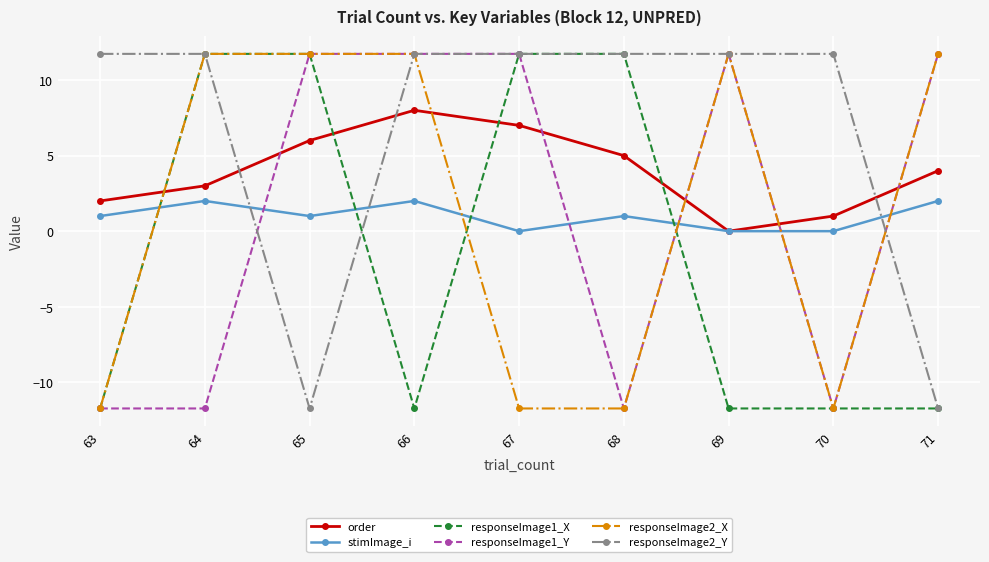

What is the total value across all series at 64?

28.5